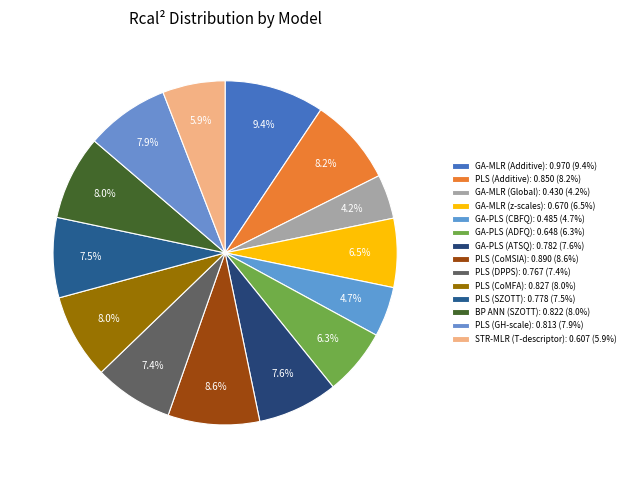

Count the number of slices in the pie.

14